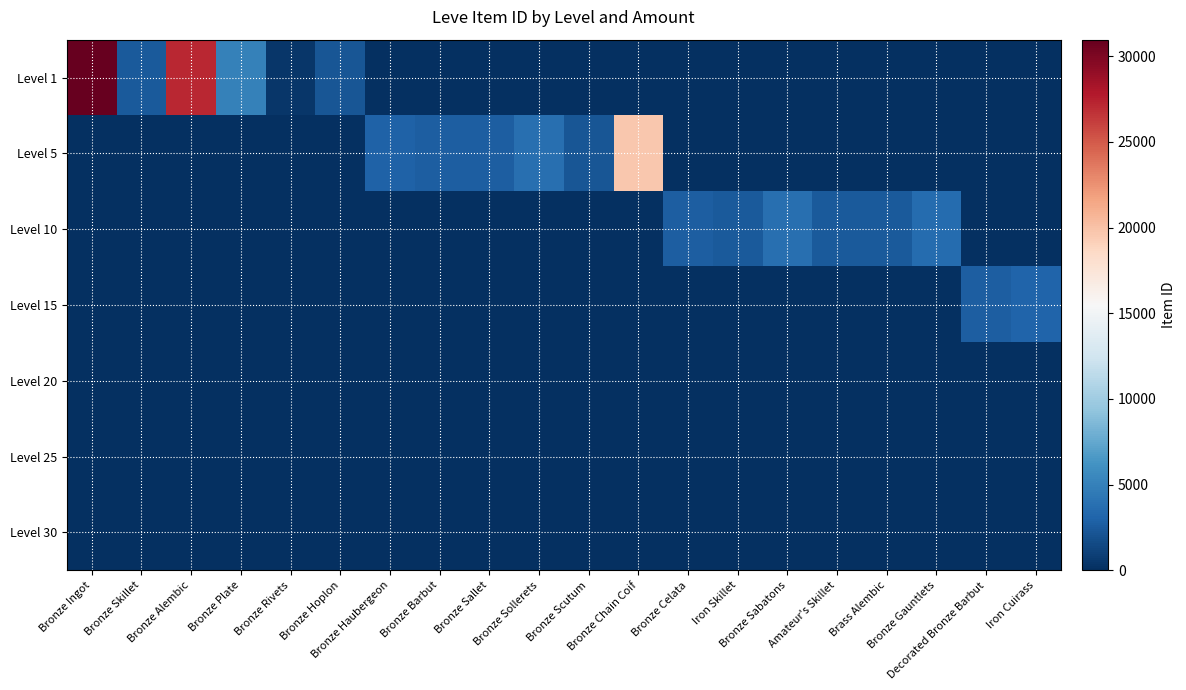

What is the spread (max minus min) of values at Bronze Skillet?

2494